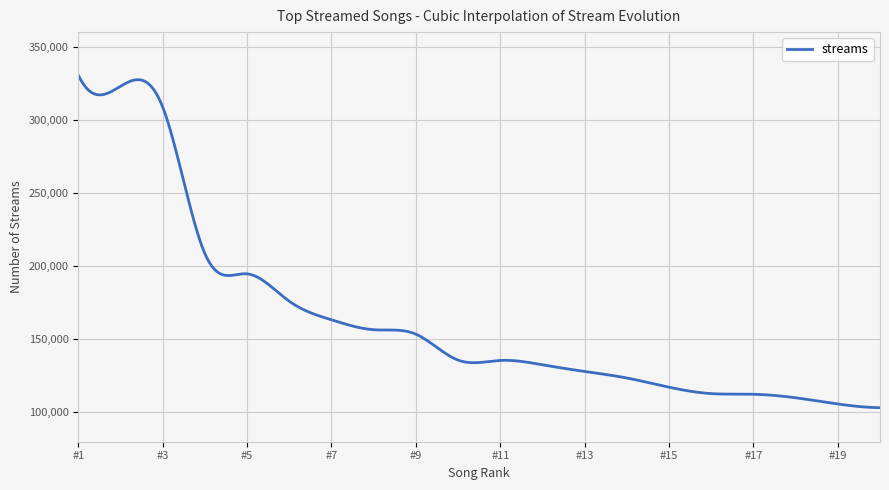

What is the difference between the maximum and minimum values?

227346.0